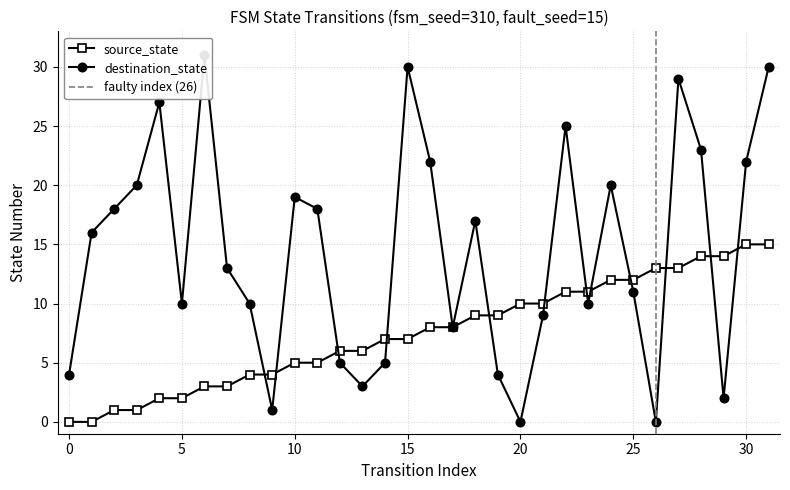

Count the number of categories in the chart.

32